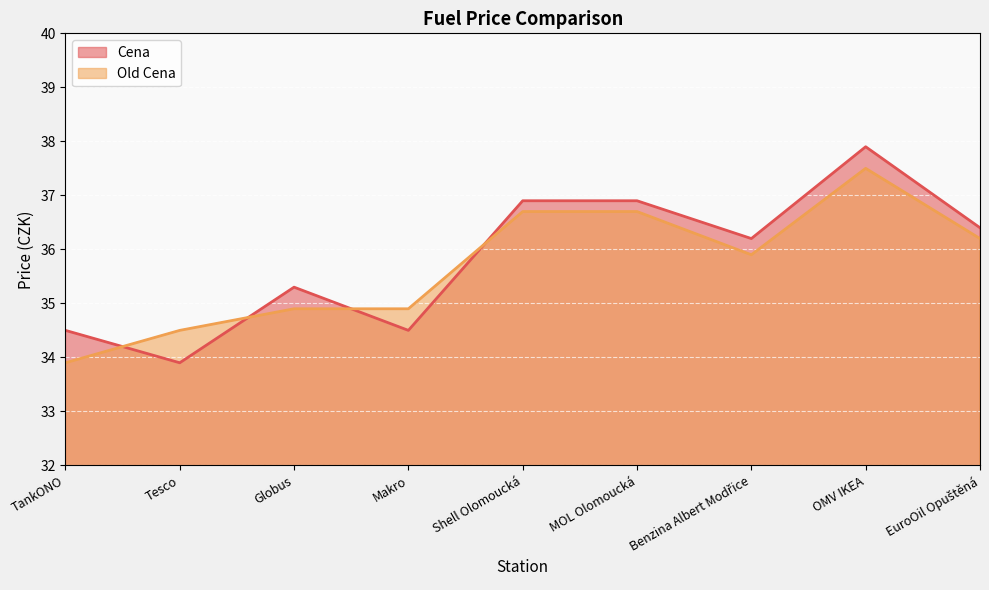

In Cena, how many points are higher than both neighbors (excluding endpoints)?

2